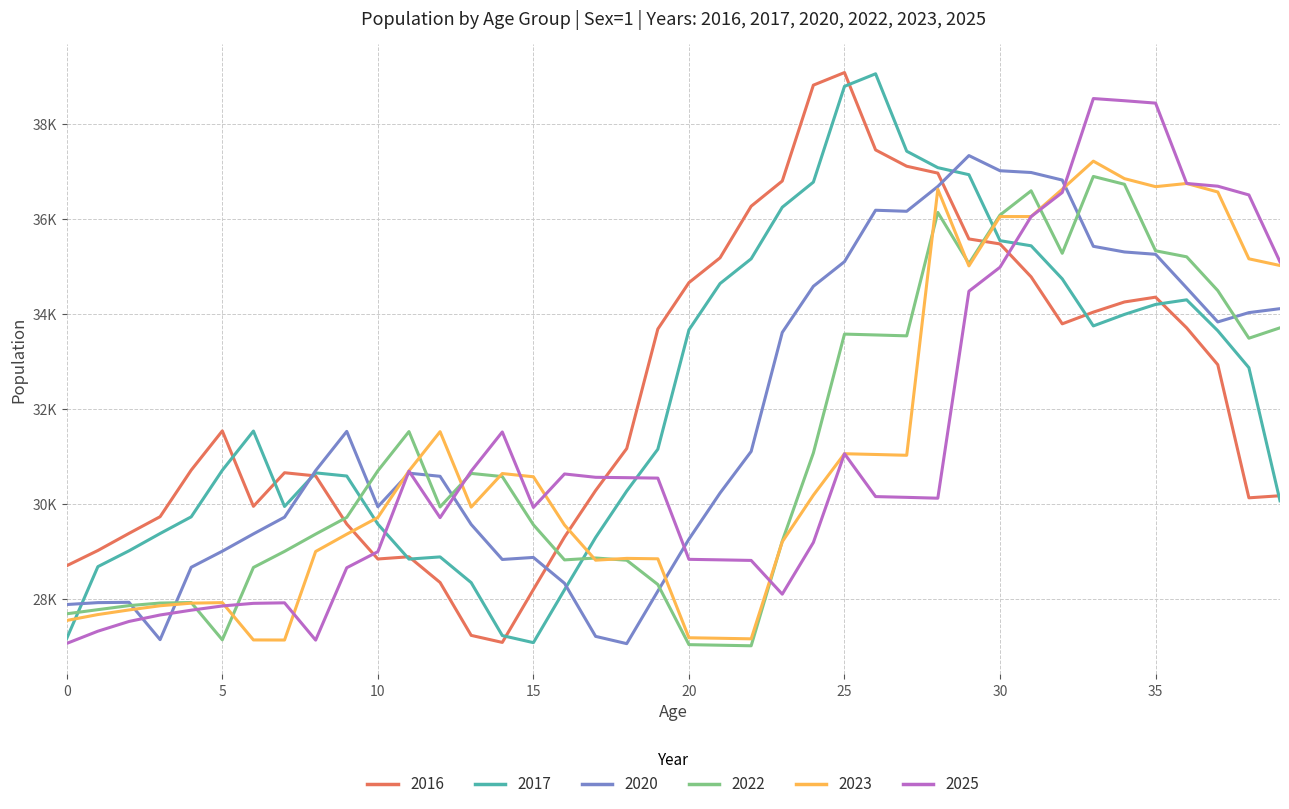

At which label is 2017 closest to 33062?

38